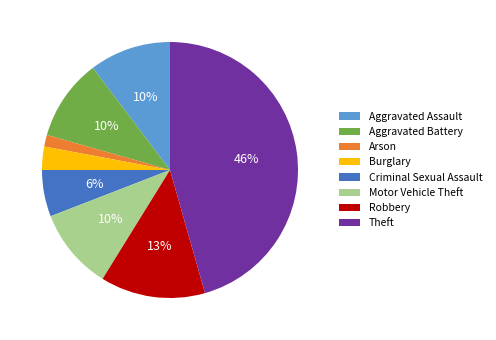

What percentage is the Motor Vehicle Theft slice, to the nearest percent?

10%